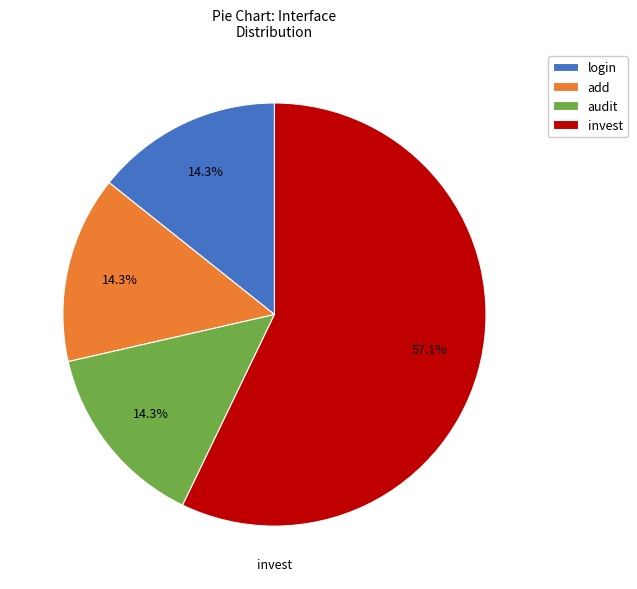

Which slice is the largest?

invest